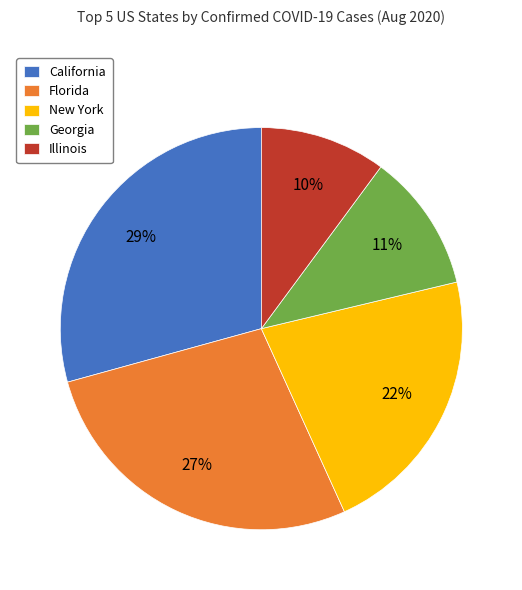

What percentage is the Georgia slice, to the nearest percent?

11%